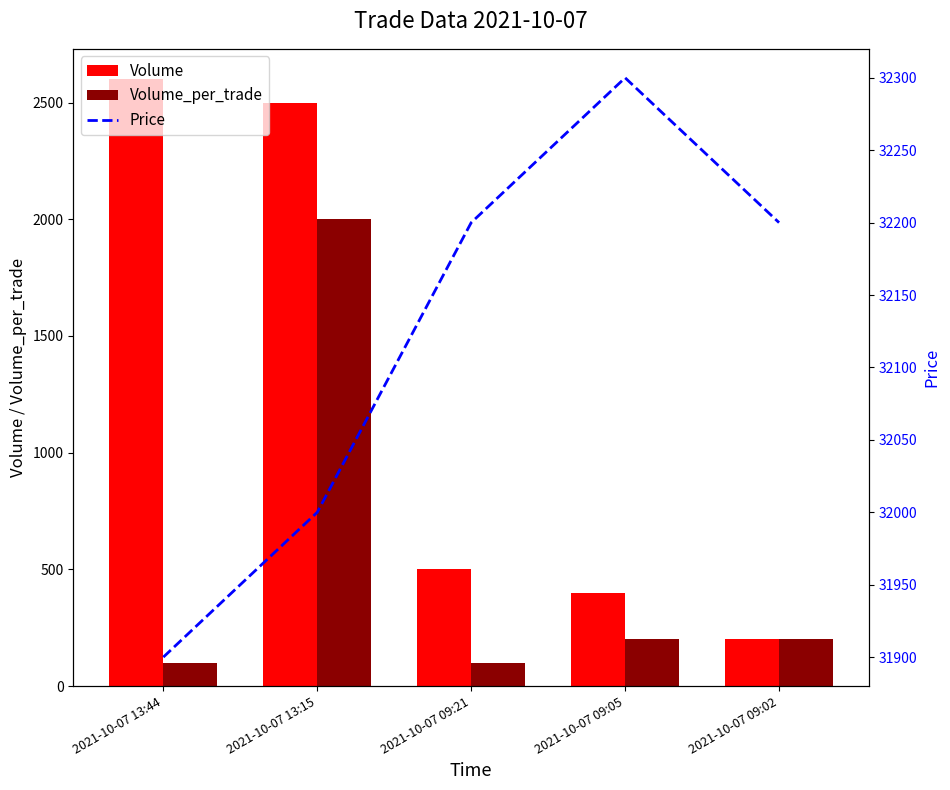

What is the difference between the highest and lowest values at 2021-10-07 09:02?

32000